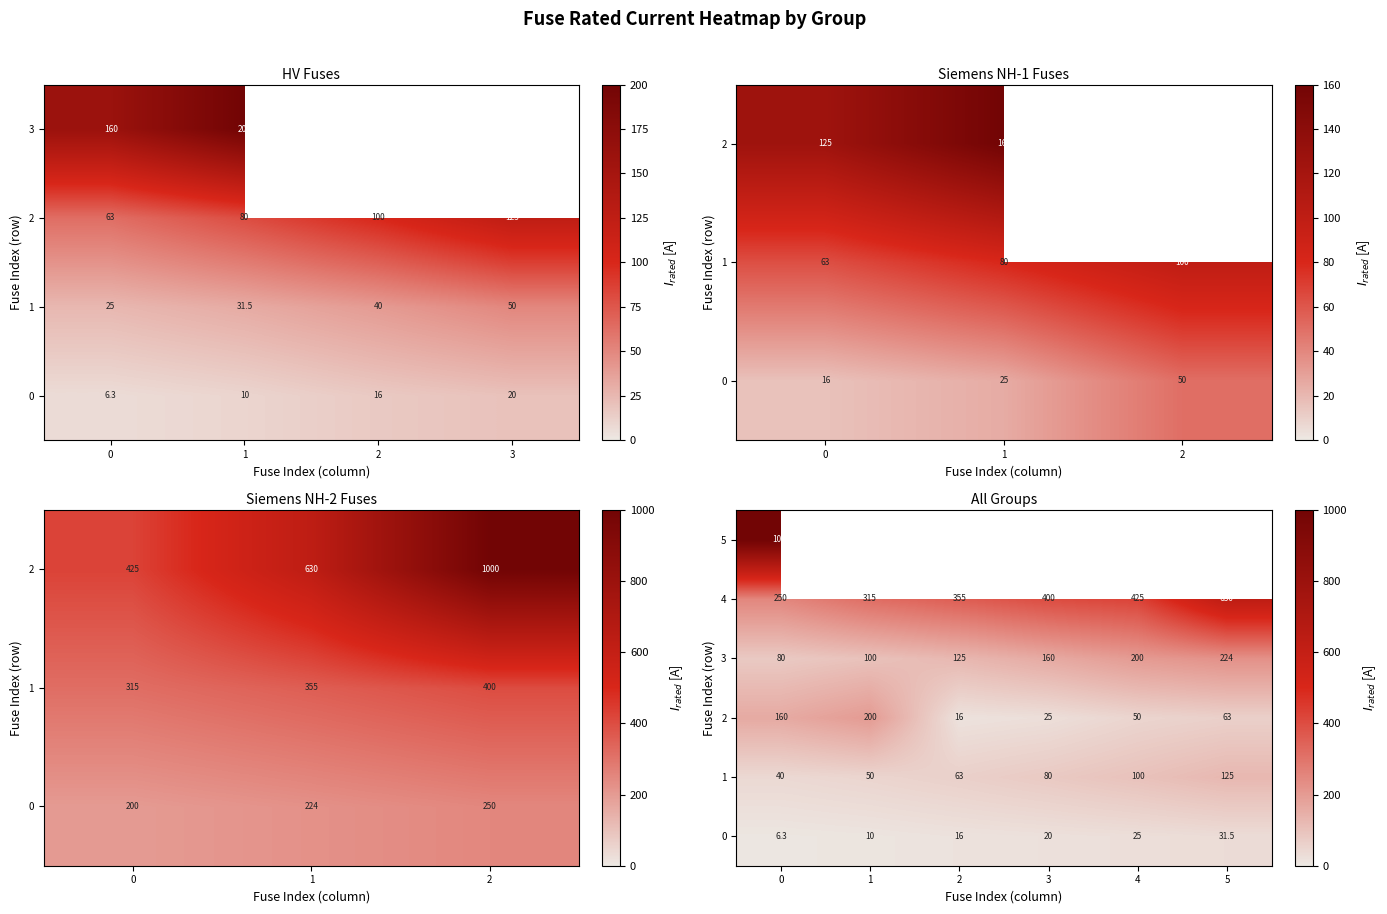

What is the average value of the row_0 series?

18.1